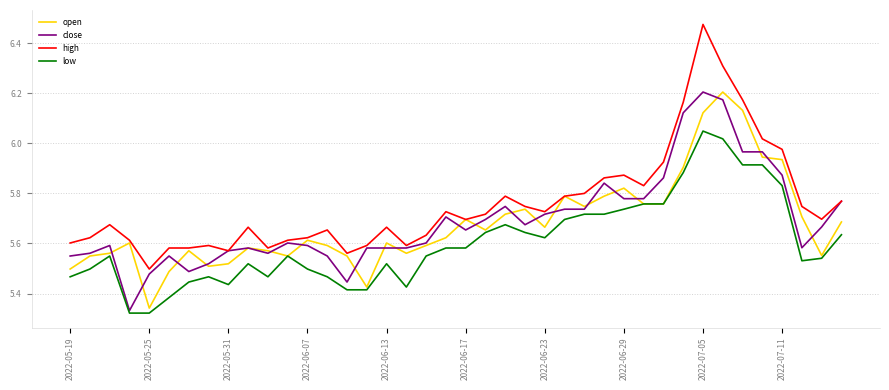

Which series has the largest total across all categories?

high